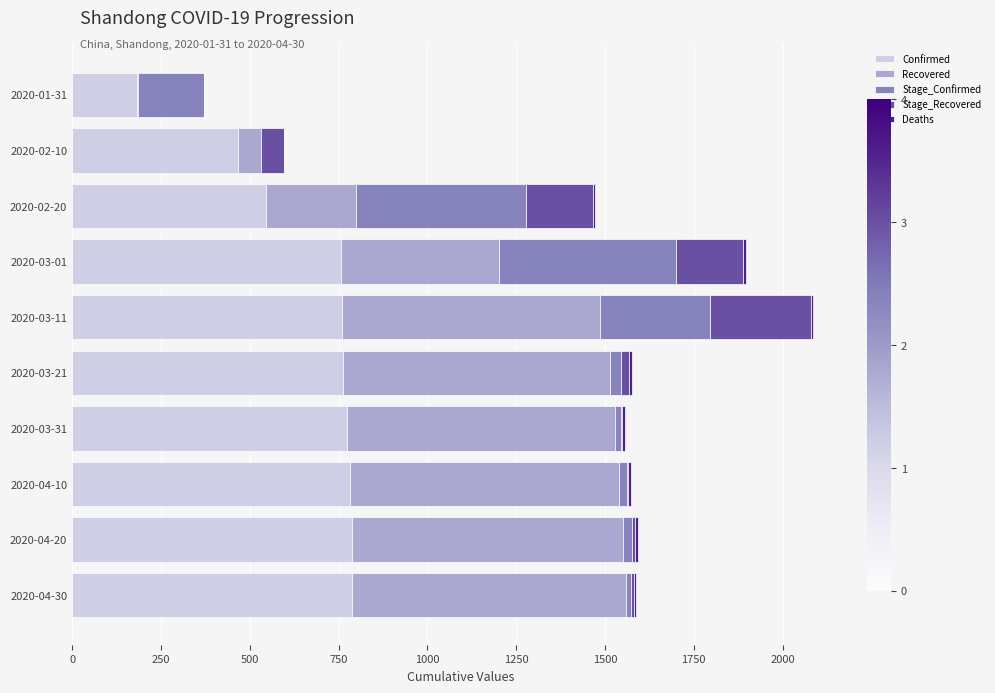

The value of Confirmed at 2020-03-21 is 764. True or false?

True